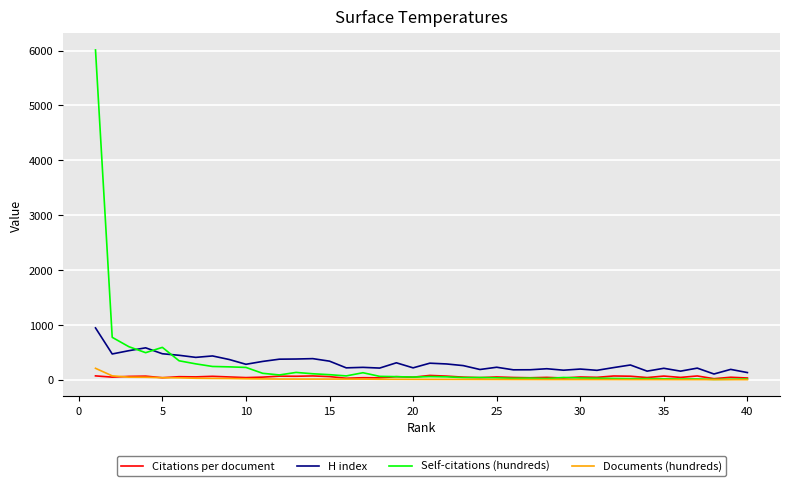

What is the maximum value shown in the chart?

6011.3